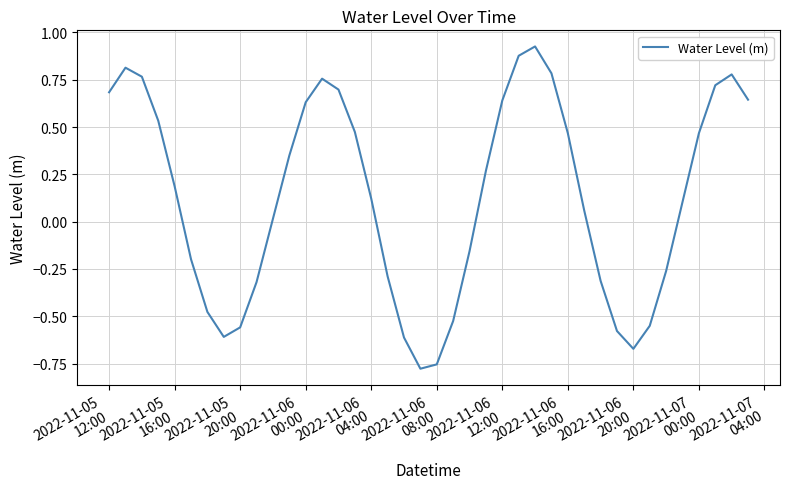

What is the difference between the maximum and minimum values?

1.7